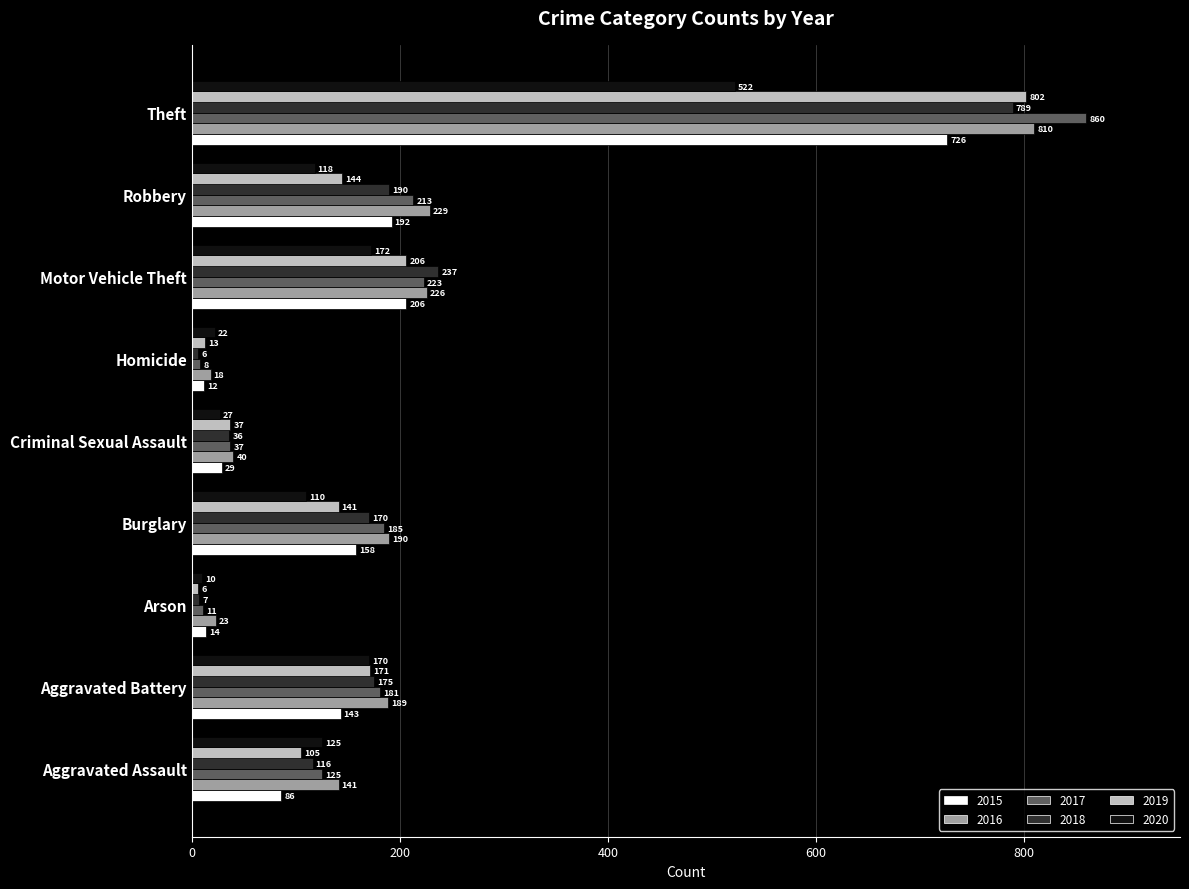

What is the total value across all series at Criminal Sexual Assault?

206